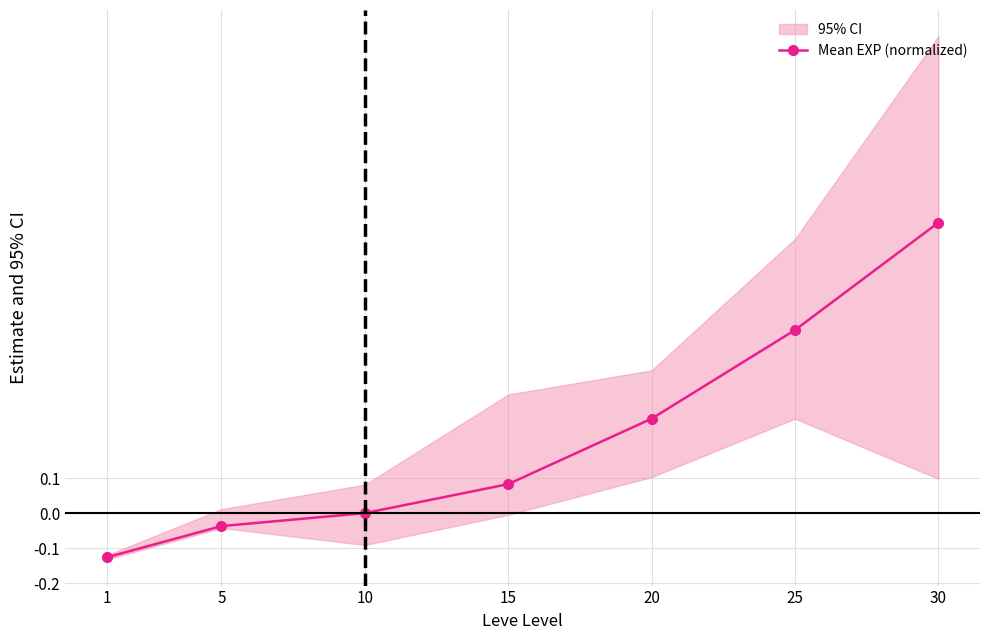

What is the change in value from 15 to 30?

+0.7